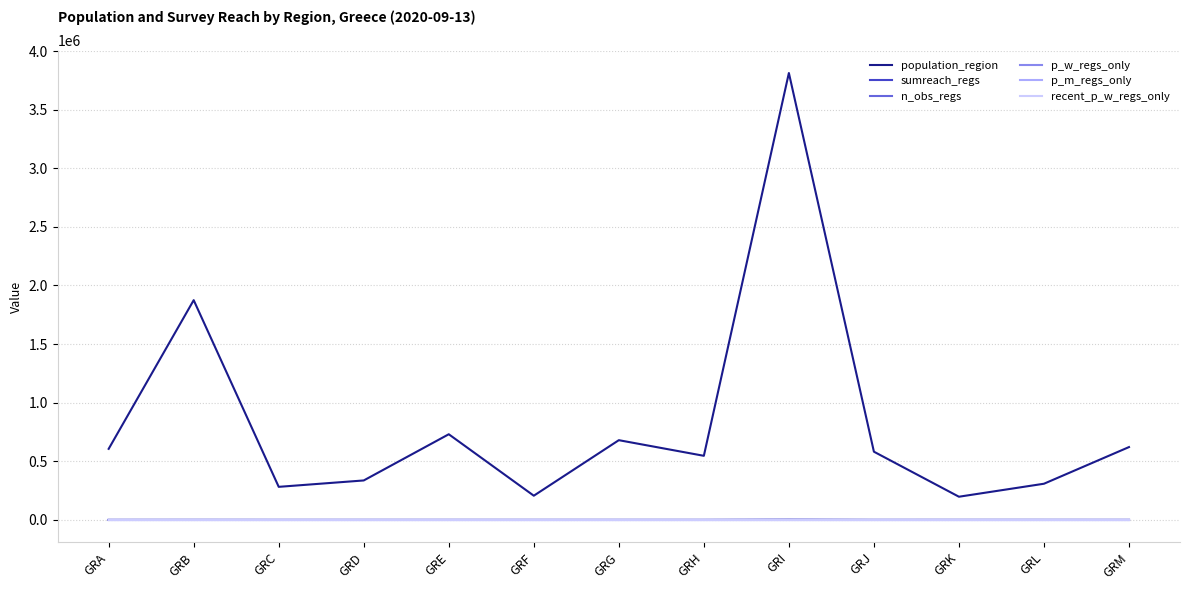

Does the chart display data point markers on the line(s)?

No